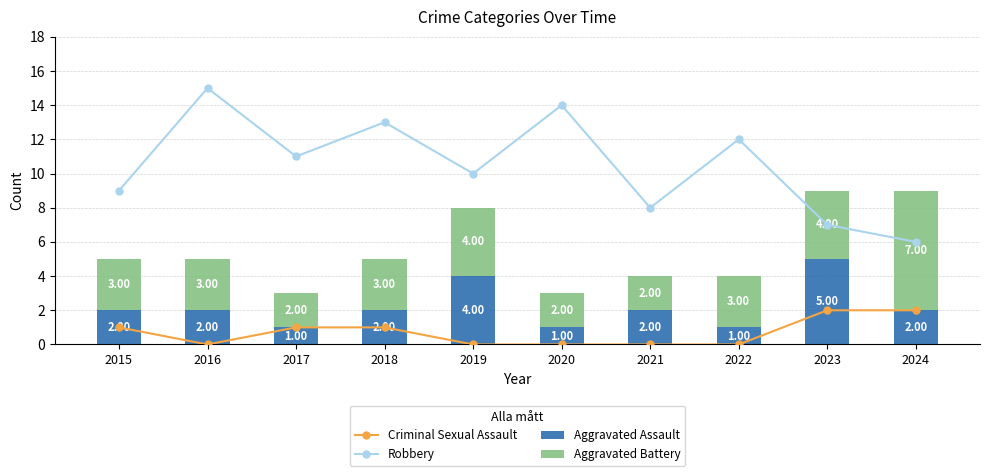

What is the value of the Aggravated Assault bar at the 5th from the left?

4